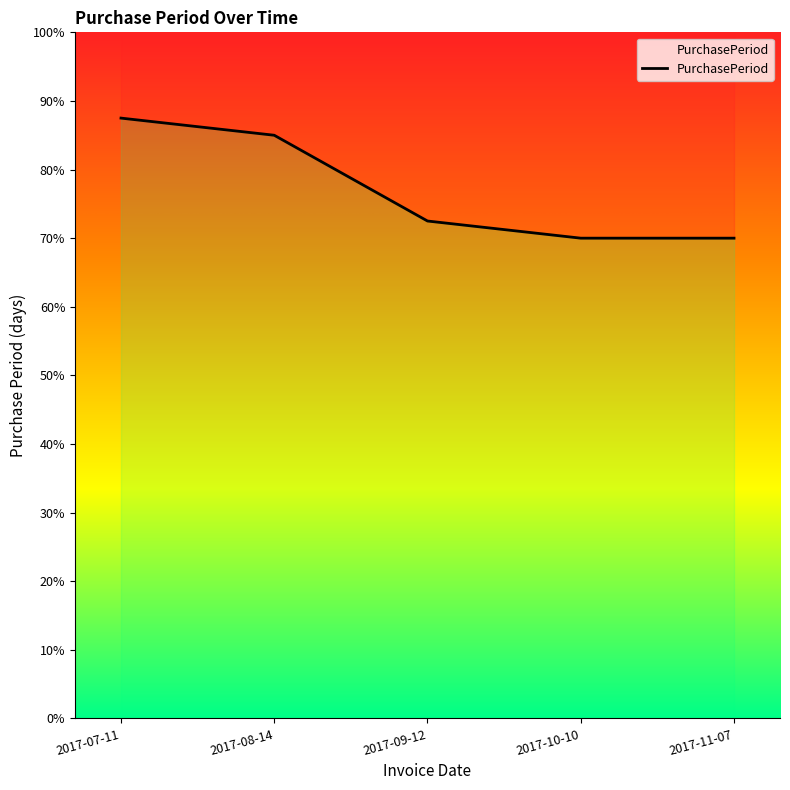

True or false: the data has more than 0 interior local peaks.

False